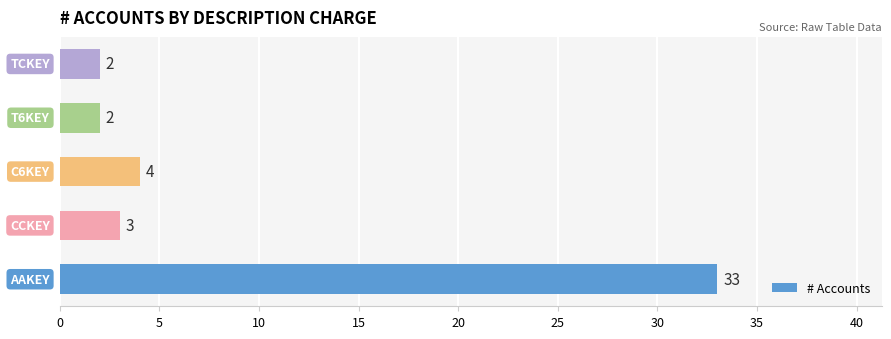

What is the difference between the maximum and second lowest values?

31